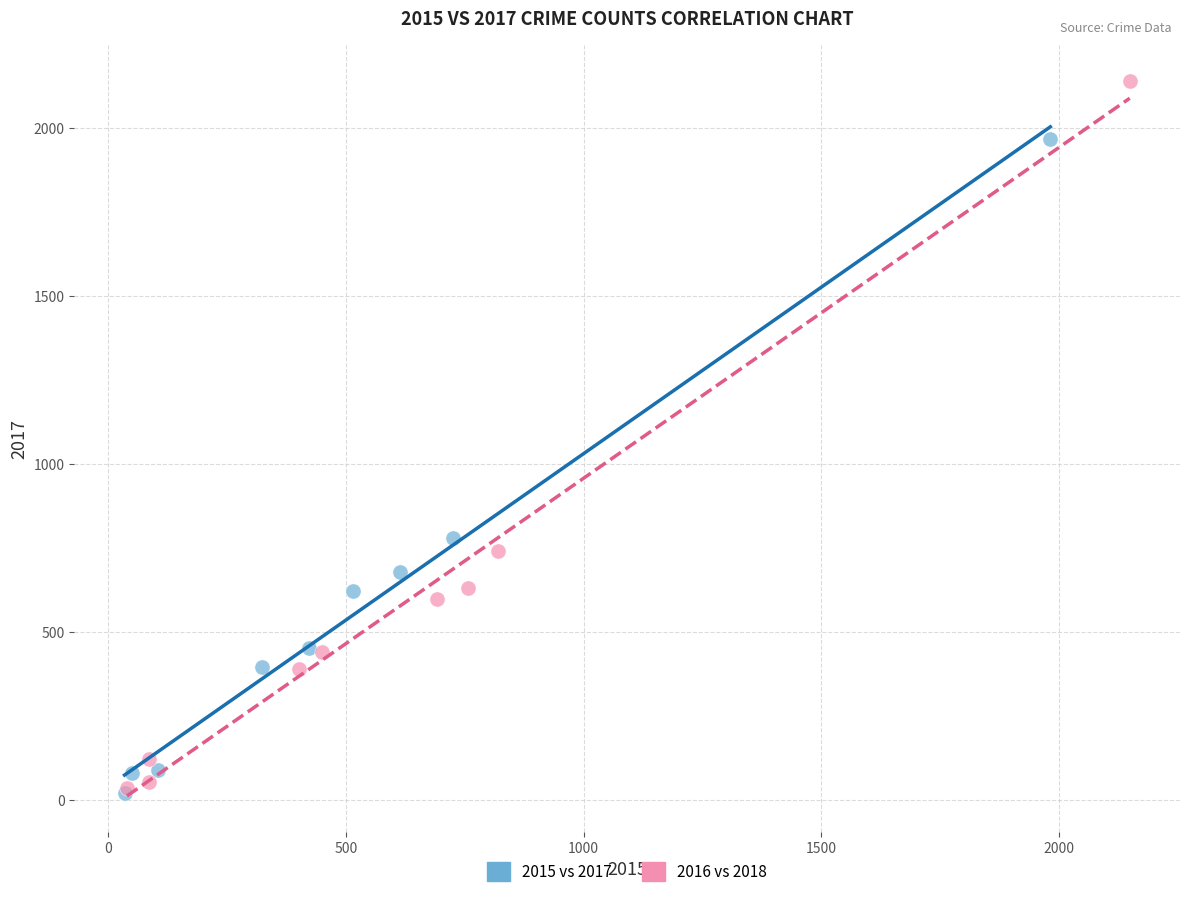

What are all the series names shown in the legend?

2015 vs 2017, 2016 vs 2018